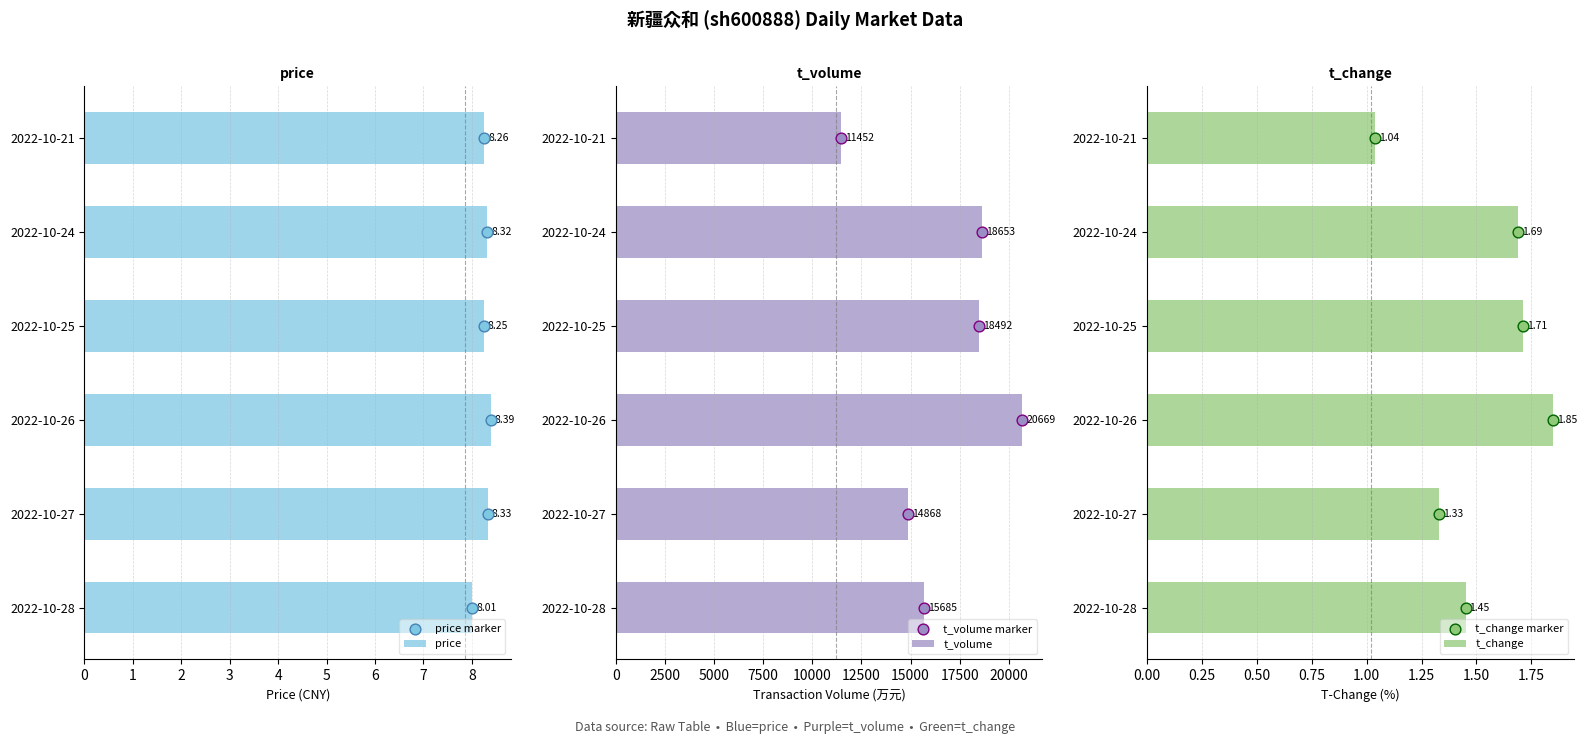

Which series contains the lowest Y value?

price marker